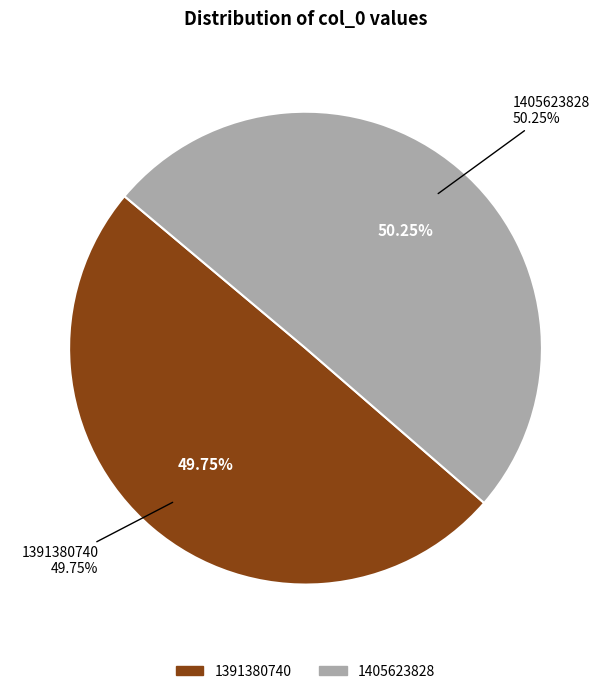

How many segments does this pie chart have?

2